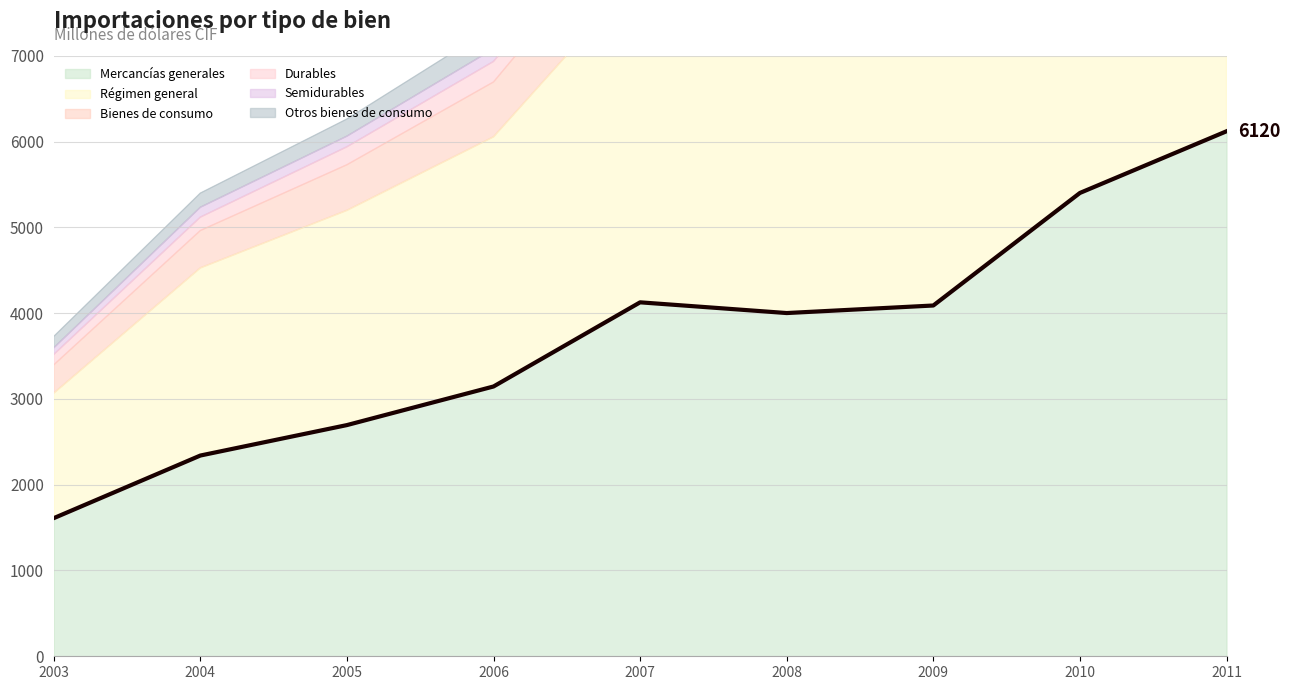

Where is the first local maximum for Bienes de consumo?

2007